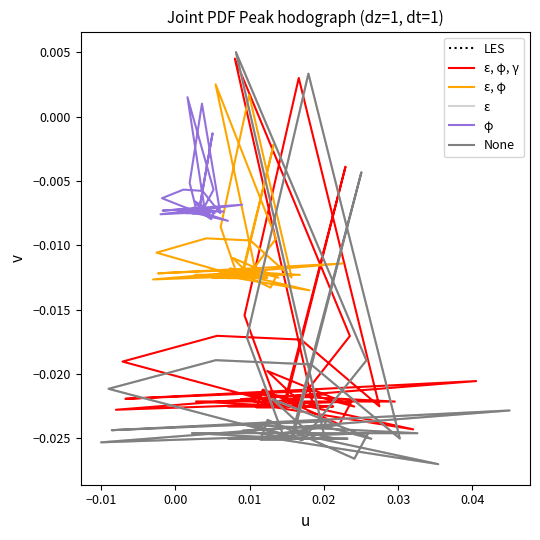

How many series are shown in this chart?

6